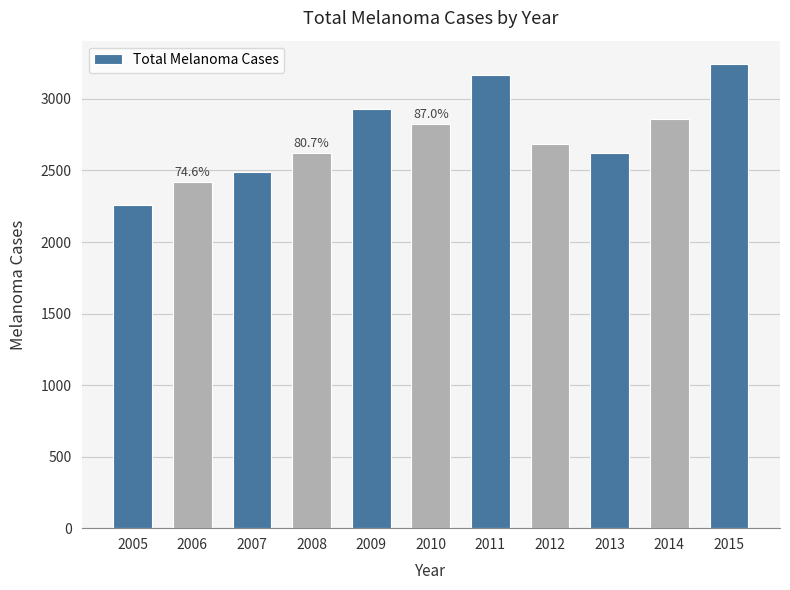

Which has a higher value, 2007 or 2012?

2012